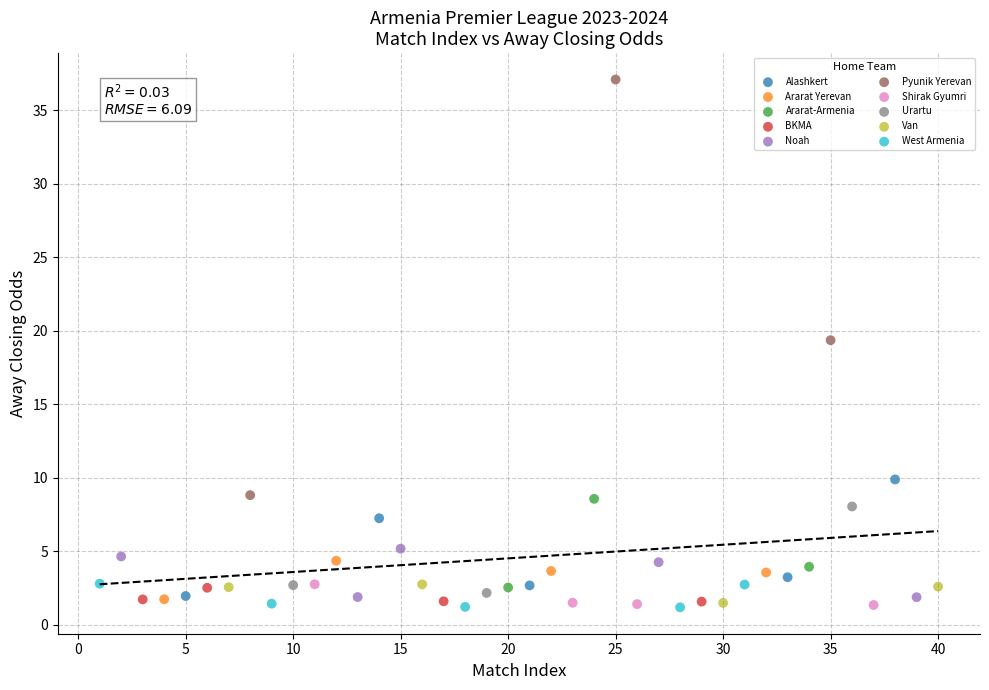

Which series contains the highest Y value?

Pyunik Yerevan